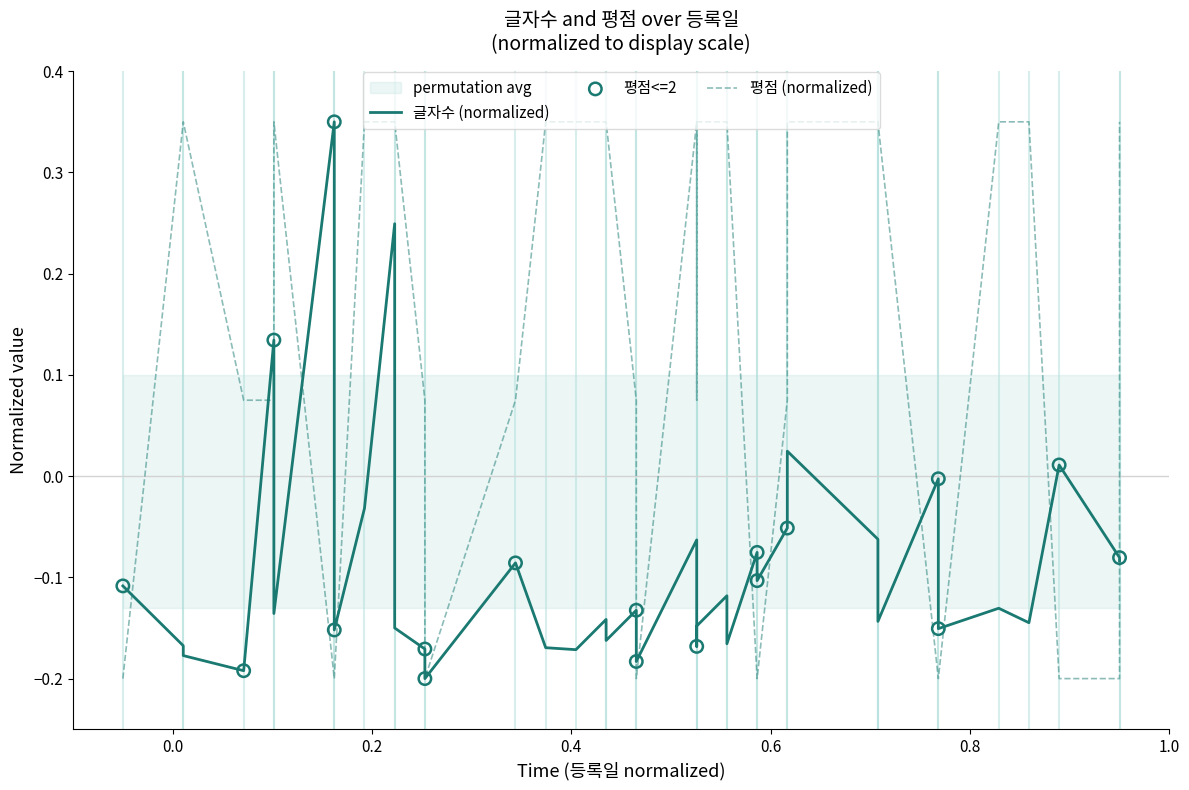

Which series contains the lowest Y value?

글자수